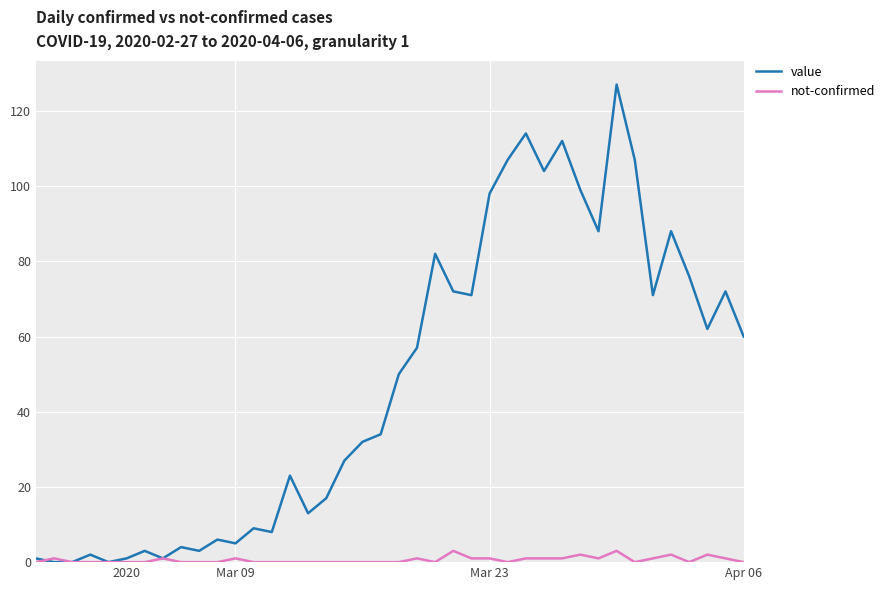

List the series in order of their peak value, highest first.

value, not-confirmed